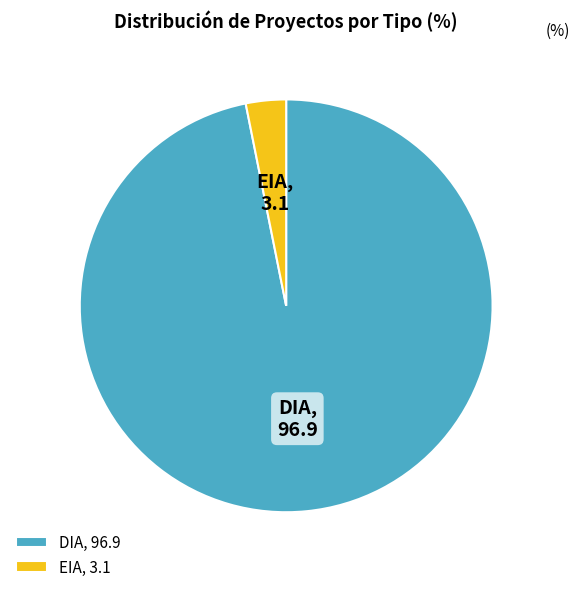

True or false: EIA accounts for 3% of the total.

True